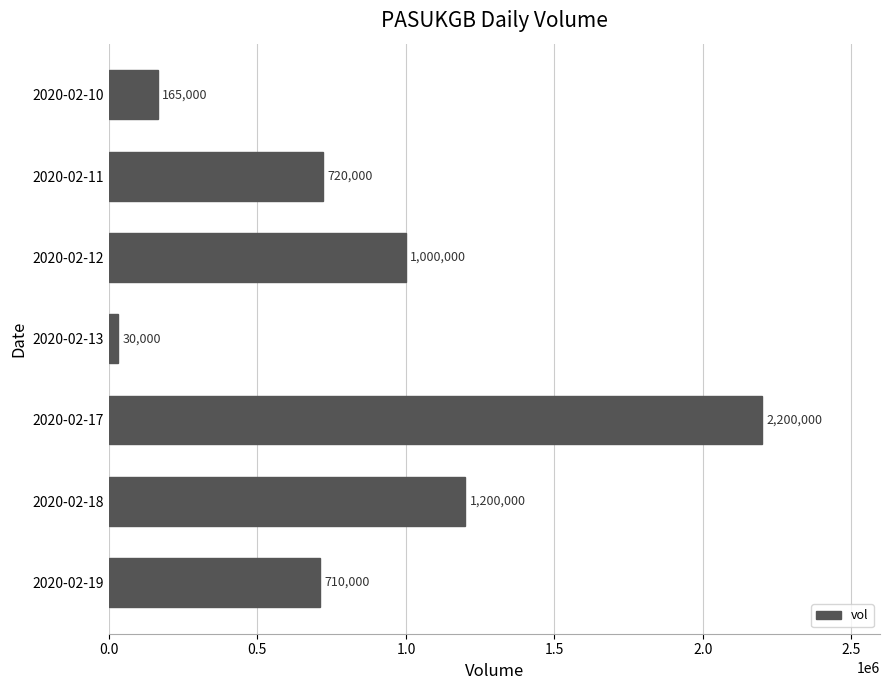

Which category has the lowest value across all series?

2020-02-13